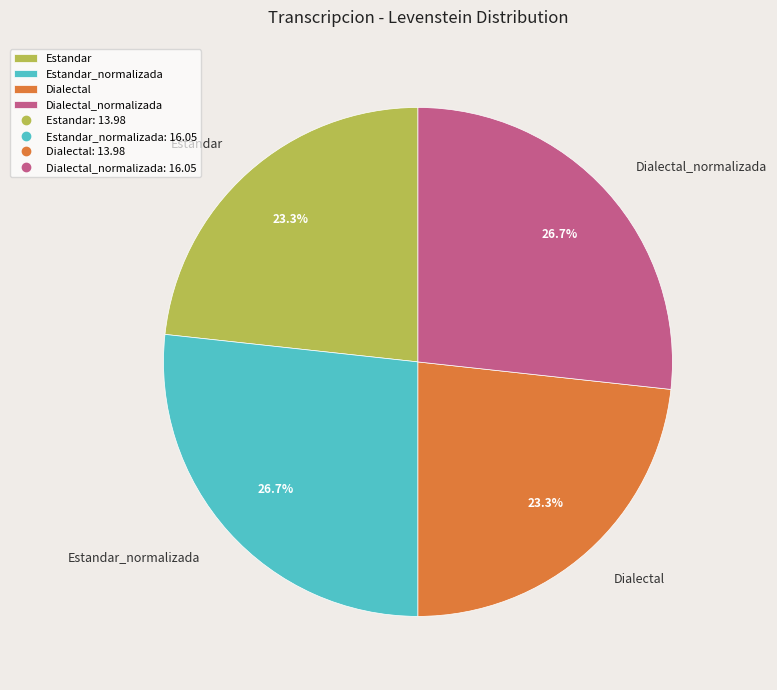

To the nearest percent, what is the difference between the Estandar_normalizada and Estandar slice percentages?

3%